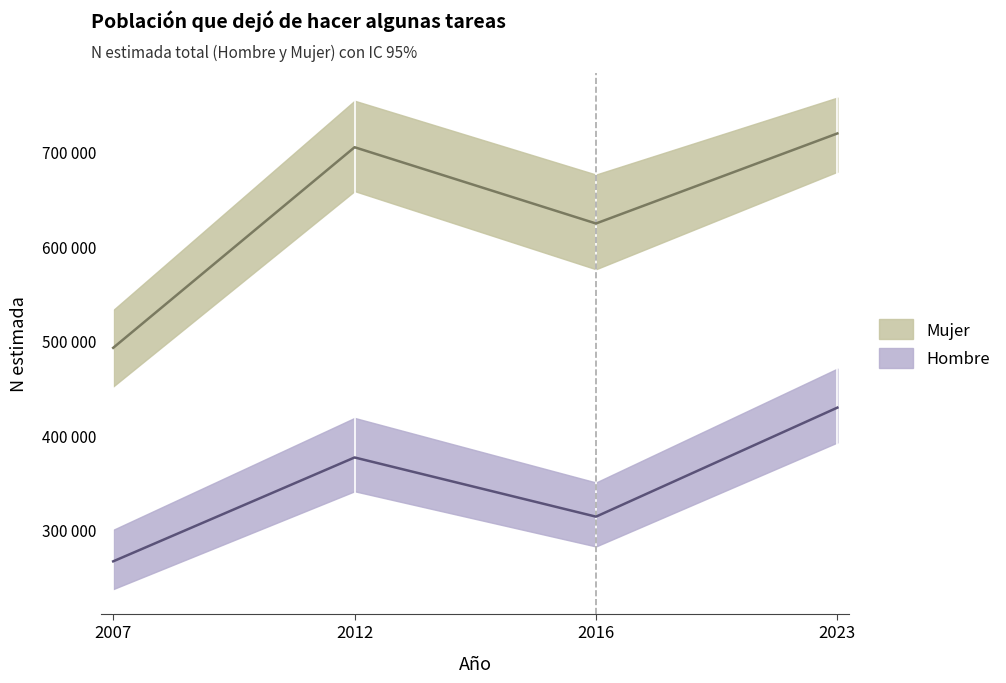

How many data points in Mujer_IC_inf are above 658526?

1